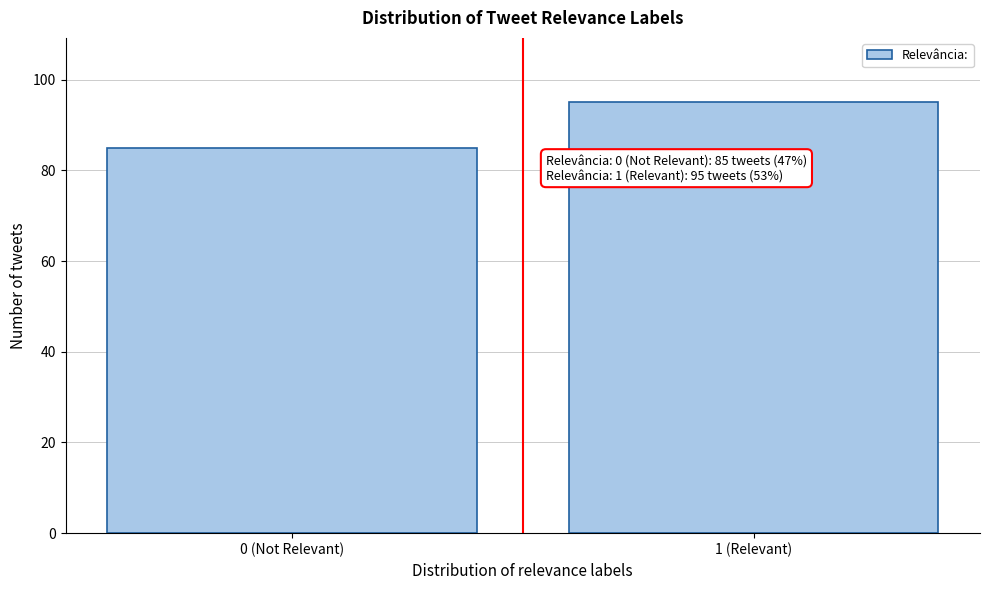

Reading right to left, extract all data points from this chart.

95	85